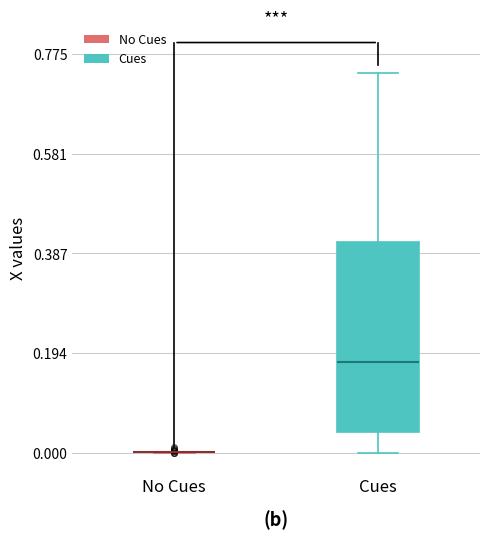

Comparing the boxes themselves (not the whiskers), which one is the tallest?

Cues